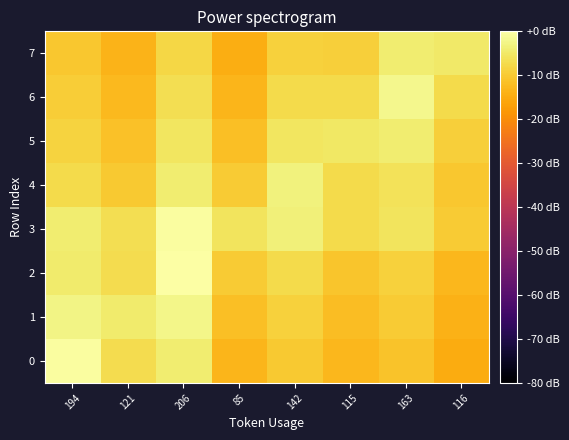

Which label corresponds to the smallest value in the chart?

116